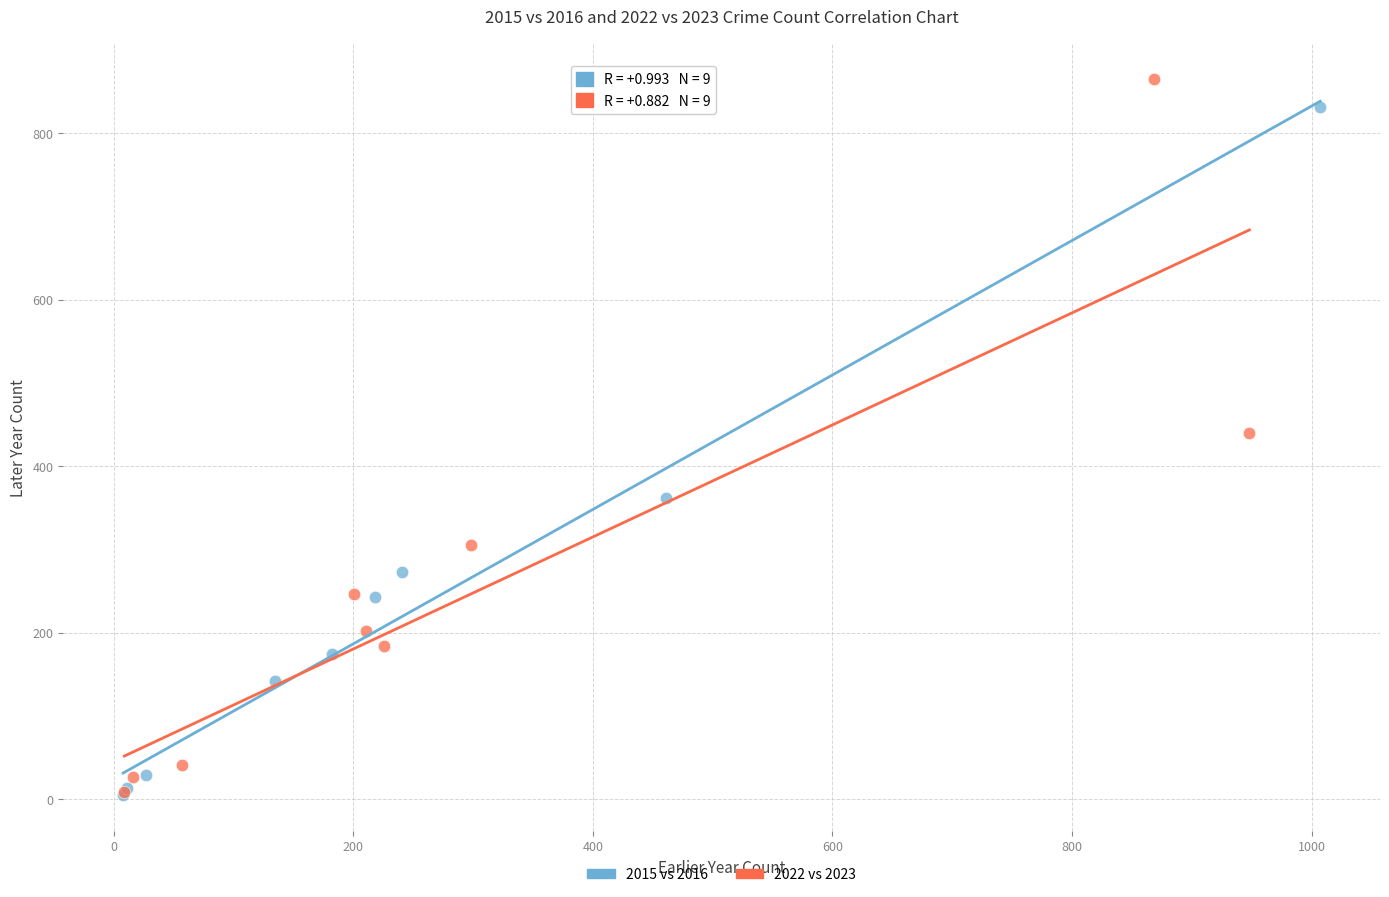

What are all the series names shown in the legend?

2015 vs 2016, 2022 vs 2023